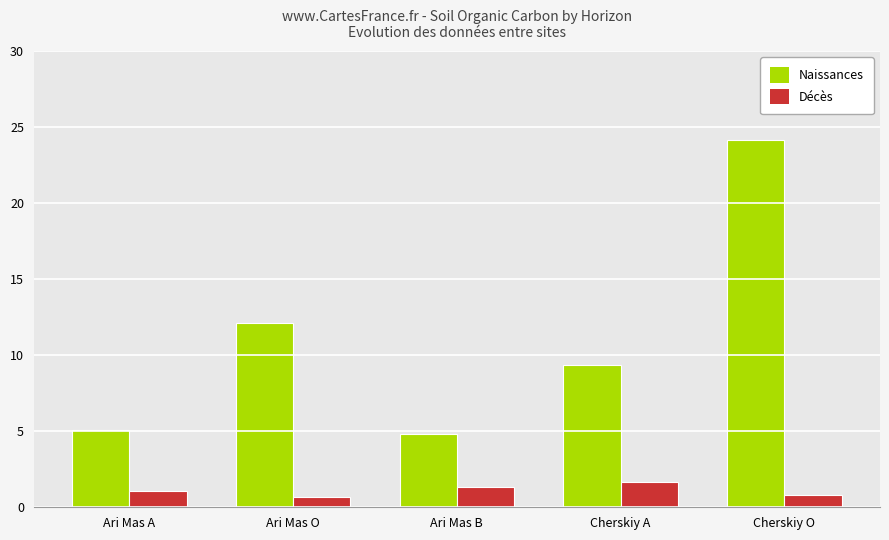

How many bars are there in total?

10